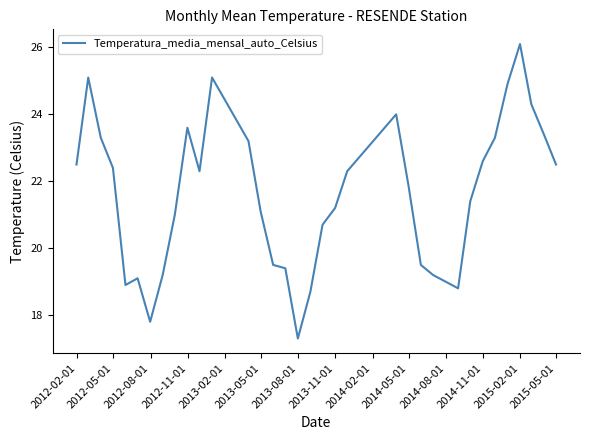

What is the maximum value shown in the chart?

26.1